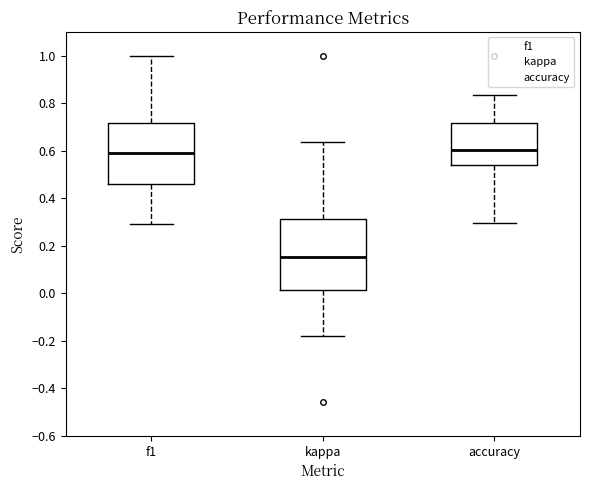

Reading left to right, read every box against the y-axis: the position of its median line, the range the box covers, and the ends of its whiskers. The values are not printed on the chart, so give them approximately, as read against the axis.

f1: median 0.60, box 0.46 to 0.72, whiskers 0.30 to 1.00
kappa: median 0.16, box 0.02 to 0.32, whiskers -0.18 to 0.64
accuracy: median 0.60, box 0.54 to 0.72, whiskers 0.30 to 0.84